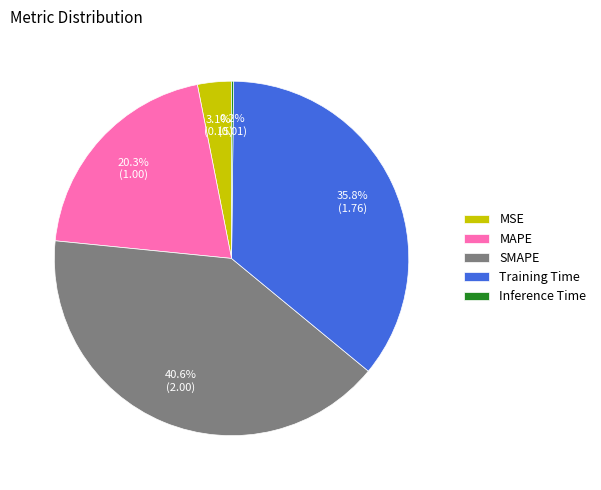

Does any single category account for the majority?

No